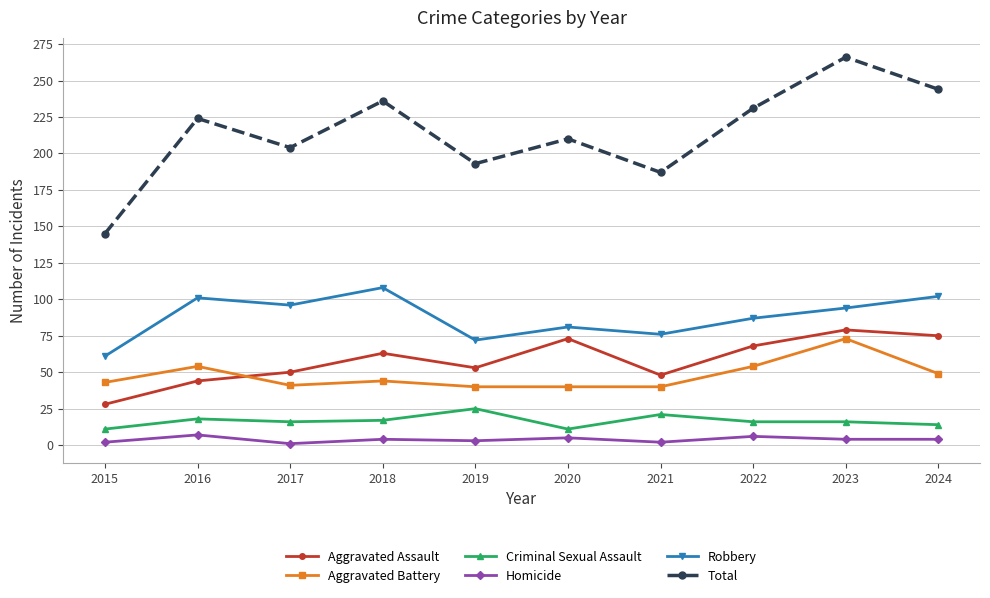

What are all the series names shown in the legend?

Aggravated Assault, Aggravated Battery, Criminal Sexual Assault, Homicide, Robbery, Total